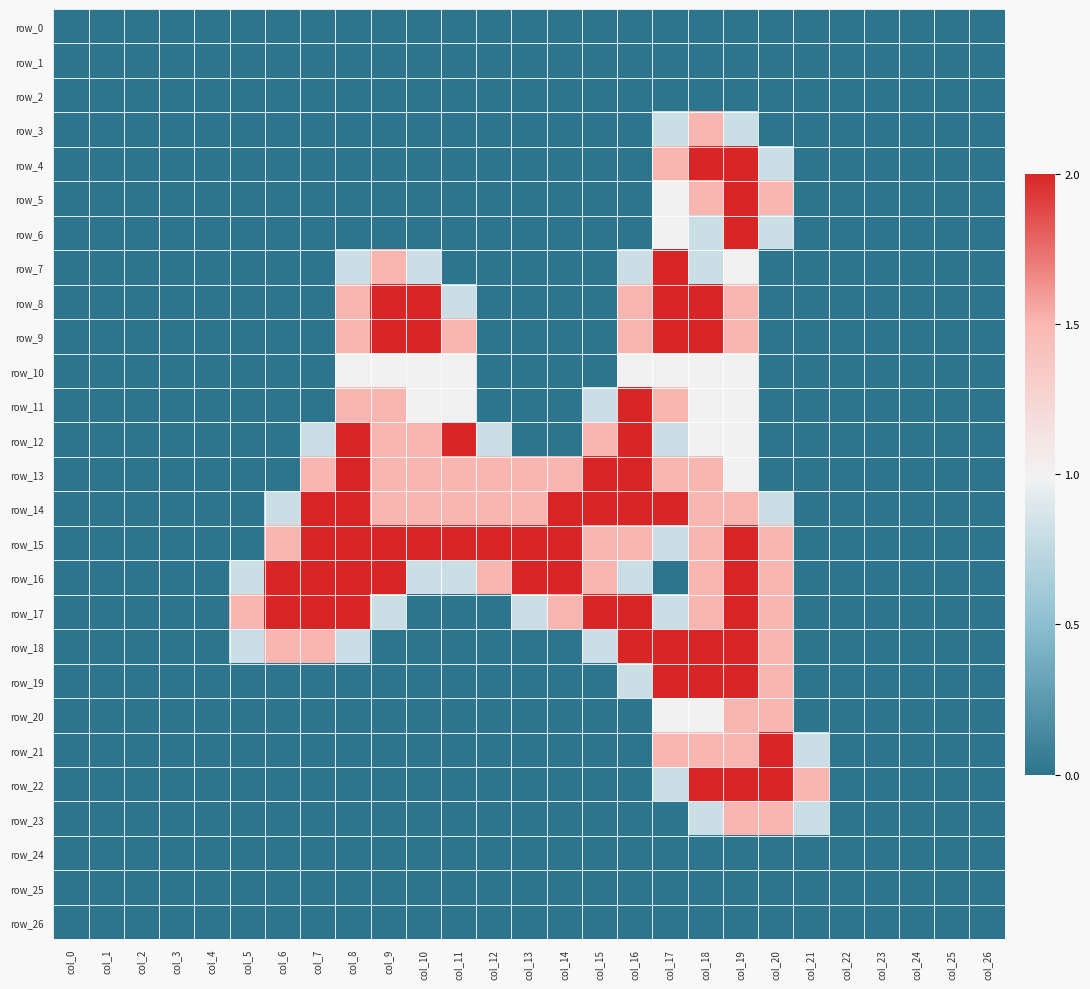

At how many categories does at least one series exceed 0?

17